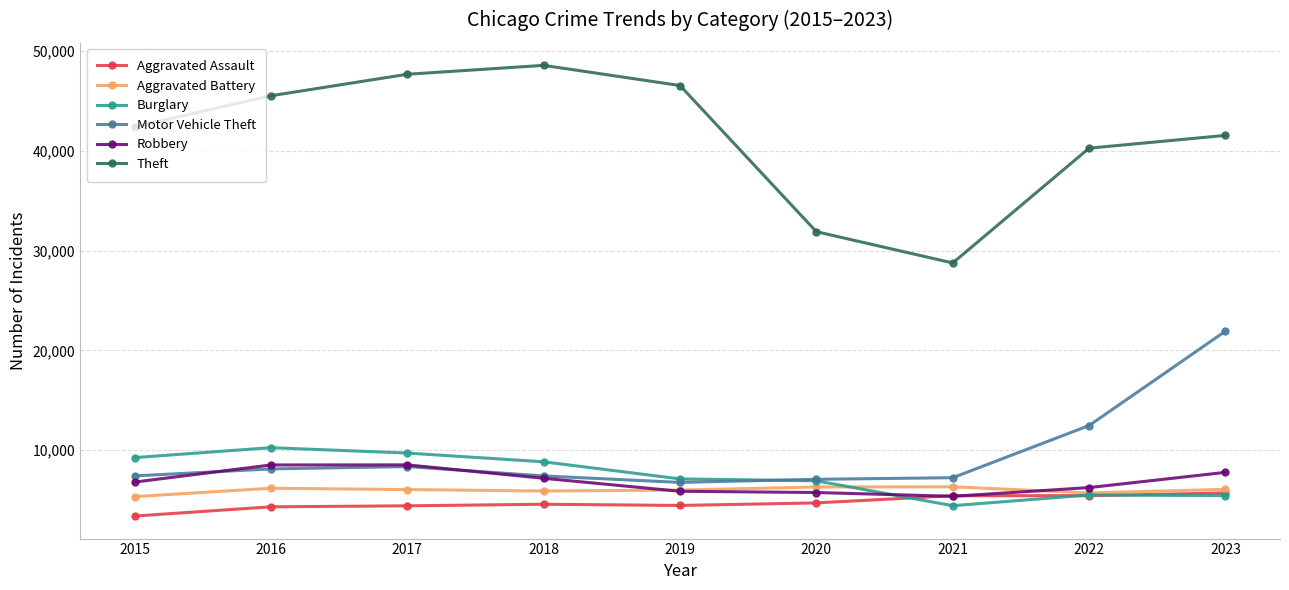

What is the difference between the Aggravated Assault values at 2020 and 2022?

726